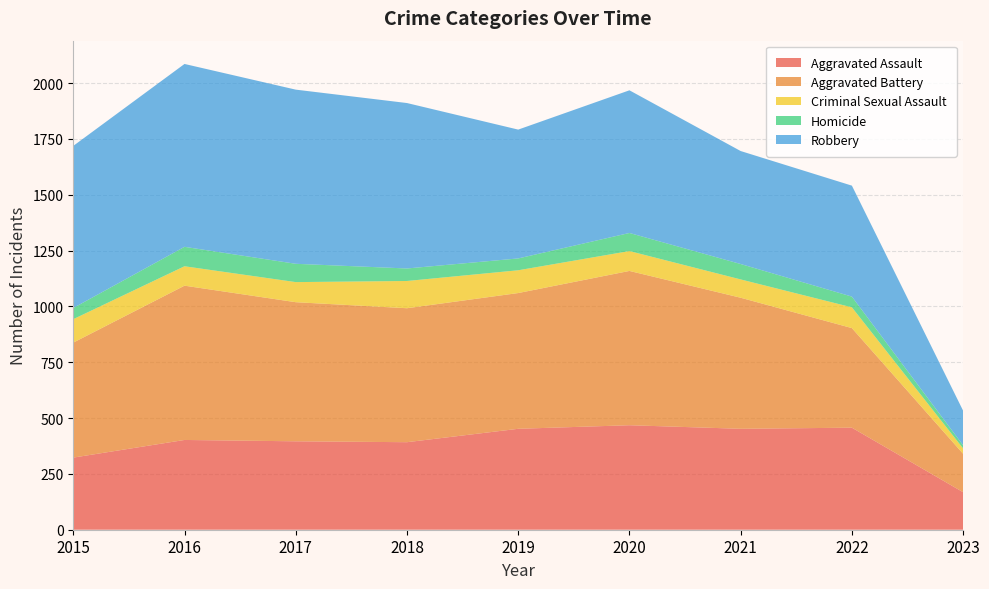

Reading left to right, transcribe all the data shown in this chart.

Aggravated Assault: 2015=323	2016=402	2017=396	2018=392	2019=452	2020=468	2021=452	2022=457	2023=168
Aggravated Battery: 2015=515	2016=691	2017=623	2018=600	2019=608	2020=691	2021=587	2022=446	2023=172
Criminal Sexual Assault: 2015=105	2016=87	2017=90	2018=122	2019=102	2020=89	2021=82	2022=93	2023=24
Homicide: 2015=50	2016=87	2017=82	2018=56	2019=53	2020=81	2021=69	2022=48	2023=14
Robbery: 2015=726	2016=819	2017=780	2018=741	2019=577	2020=639	2021=506	2022=497	2023=155